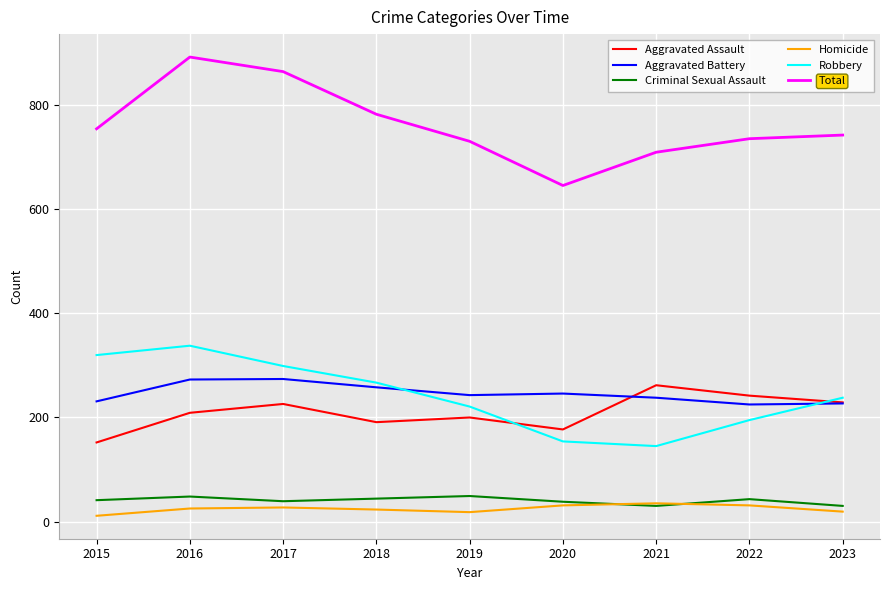

After their last crossing, which series has the higher values: Robbery or Aggravated Battery?

Robbery